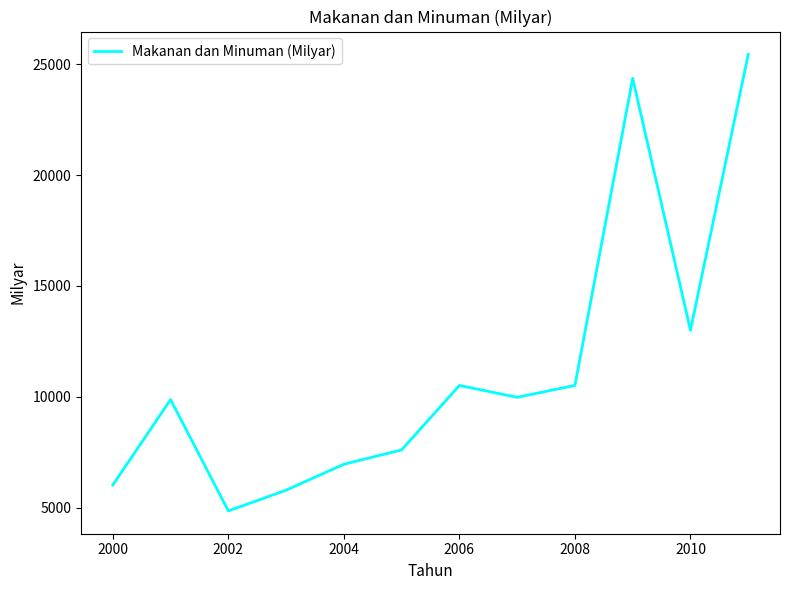

What is the minimum value shown in the chart?

4847